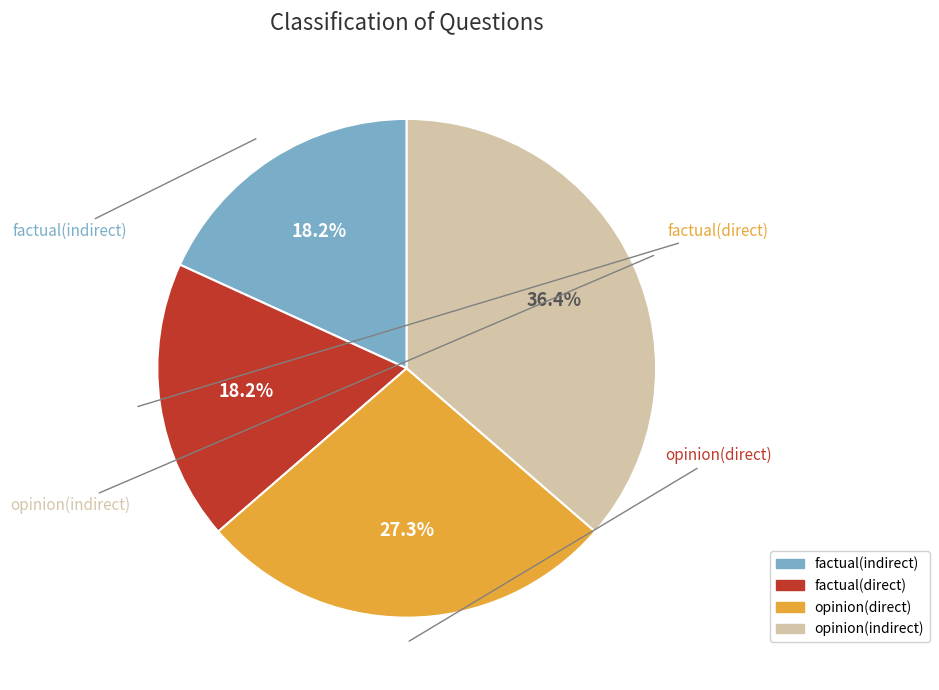

Does opinion(indirect) account for over 50% of the chart?

No